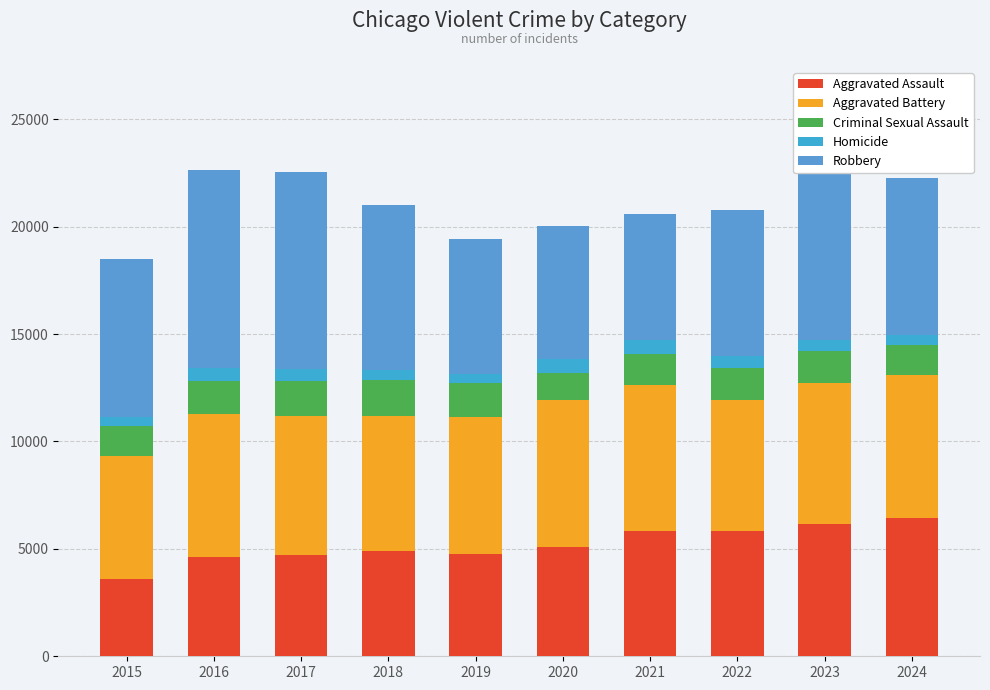

Is it true that Aggravated Assault equals 1794 at 2015?

False